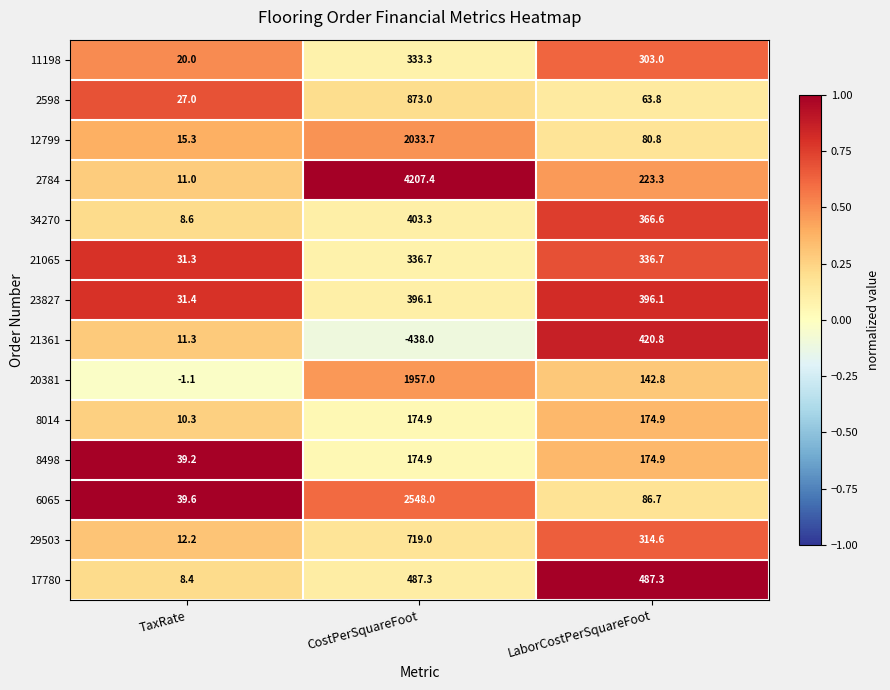

What is the spread (max minus min) of values at CostPerSquareFoot?

4645.4